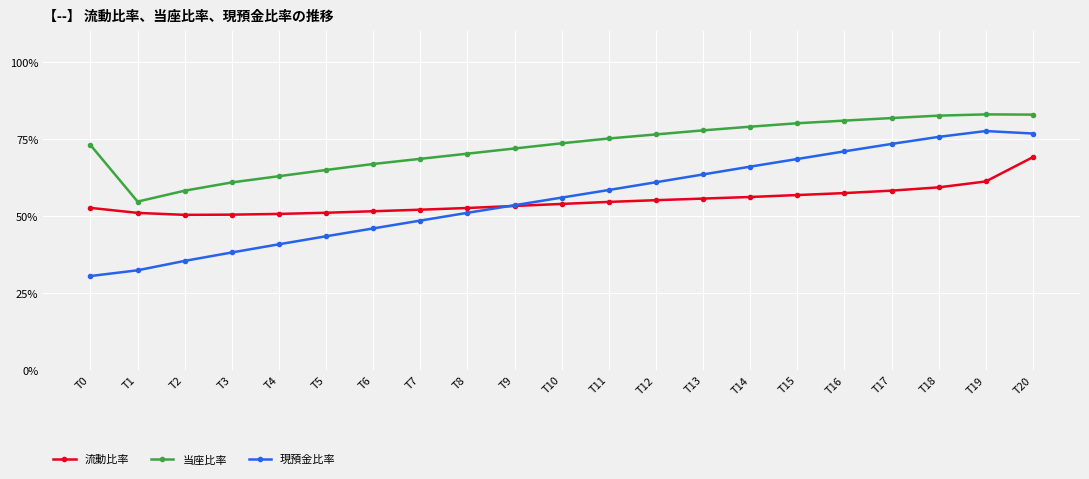

Count the number of categories in the chart.

21